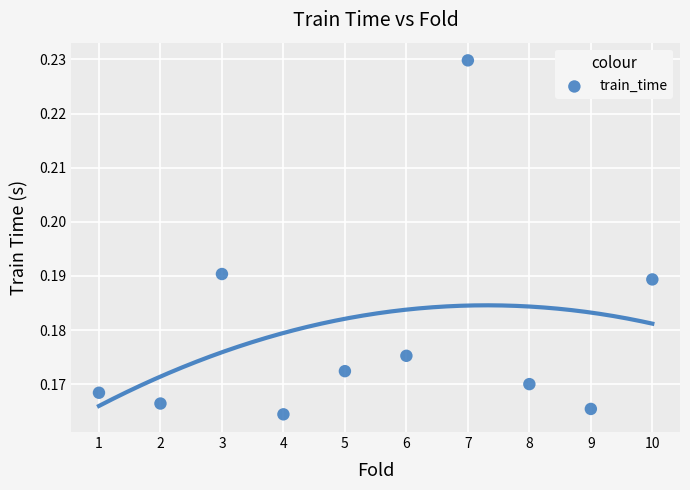

What is the range of X values (max minus min)?

9.0